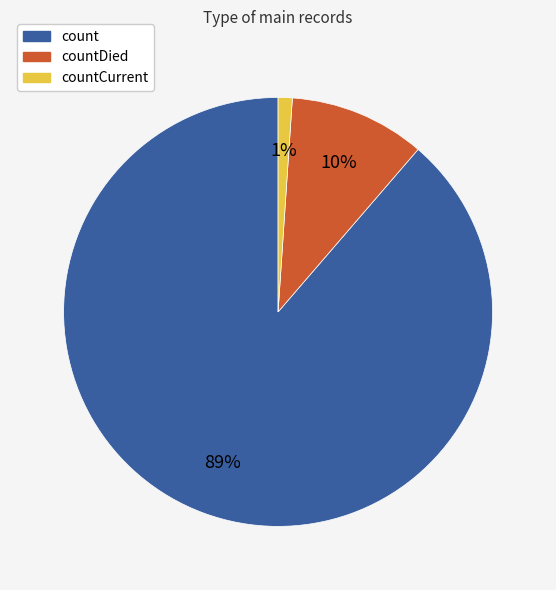

To the nearest percent, what is the average slice percentage?

33%